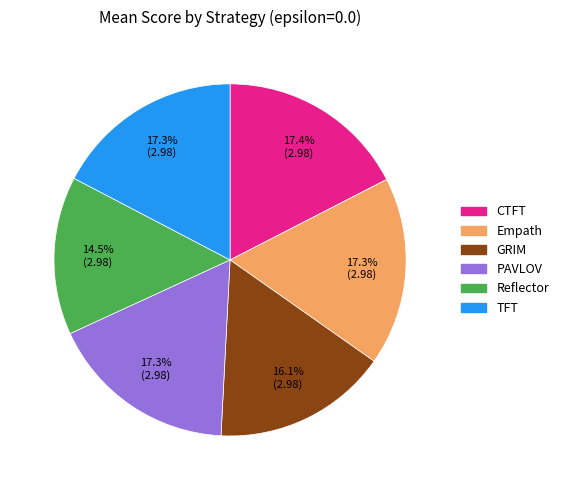

True or false: CTFT accounts for 17% of the total.

True